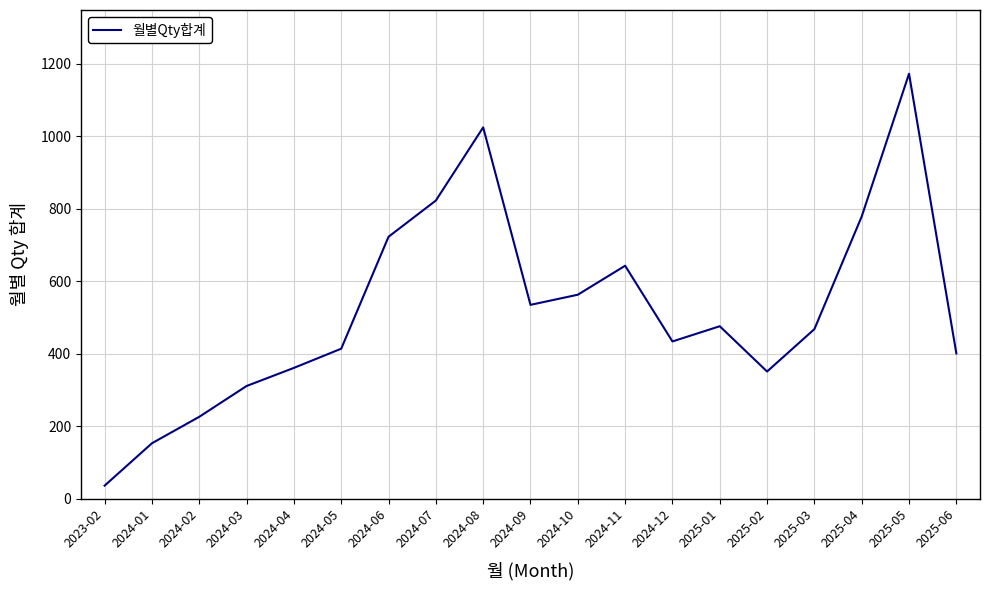

Reading left to right, extract all data points from this chart.

2023-02=36	2024-01=153	2024-02=226	2024-03=311	2024-04=361	2024-05=414	2024-06=723	2024-07=823	2024-08=1025	2024-09=535	2024-10=563	2024-11=643	2024-12=434	2025-01=476	2025-02=351	2025-03=468	2025-04=779	2025-05=1173	2025-06=401